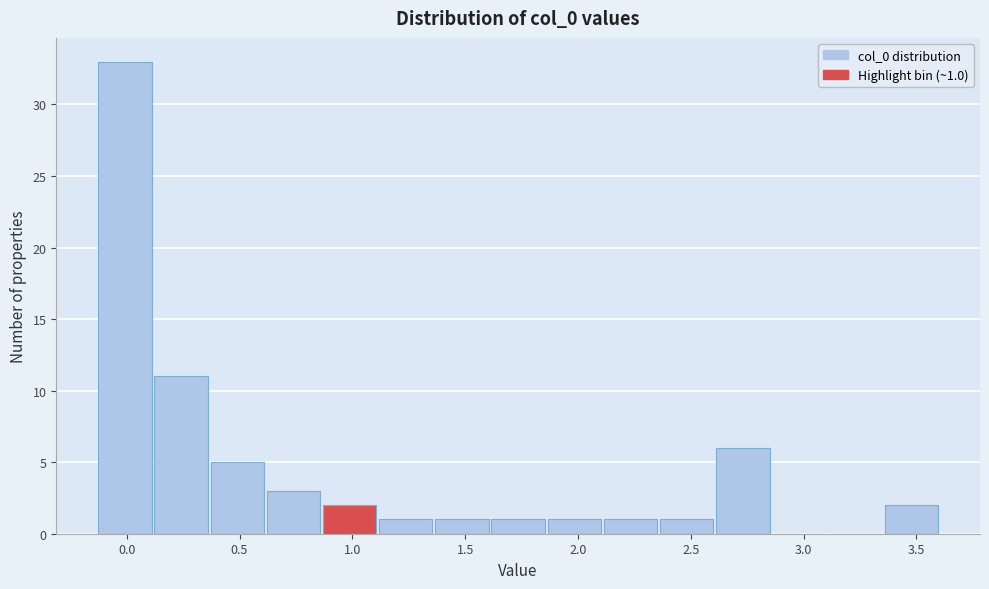

Over which range of the x-axis is the bar tallest?

-0.15 to 0.10